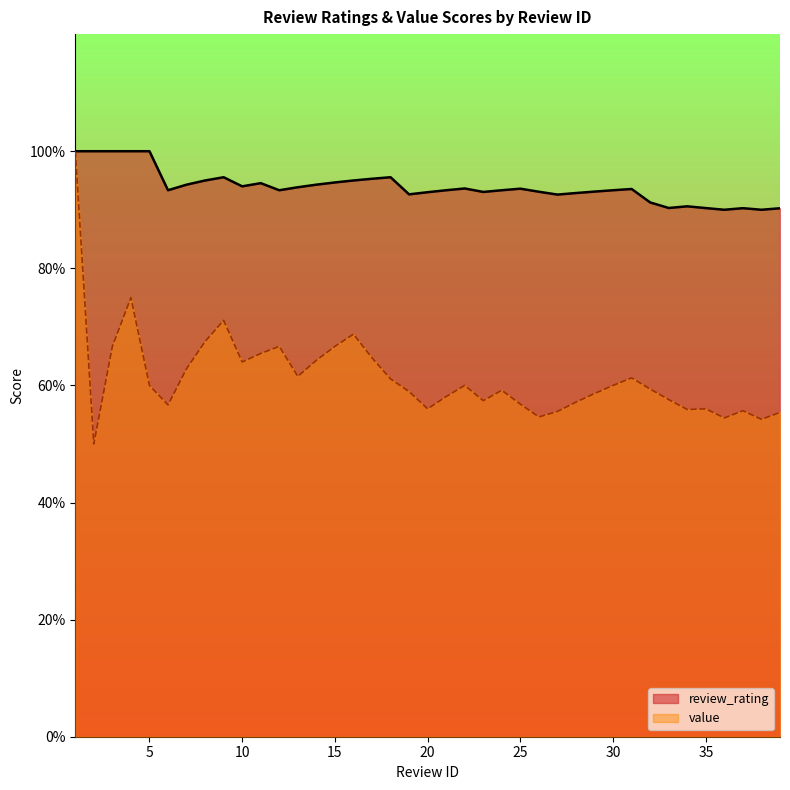

Which category has the highest value in the review_rating series?

1